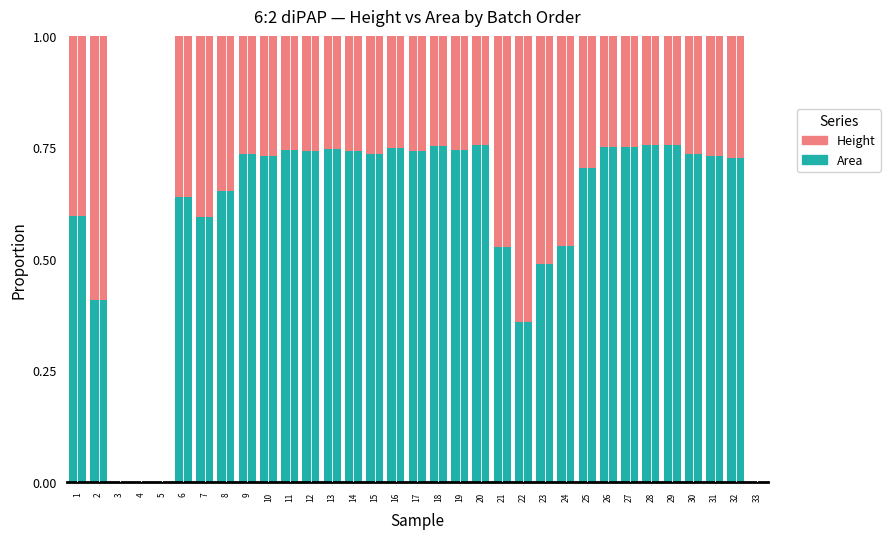

What is the total value across all series at 23?

1.0